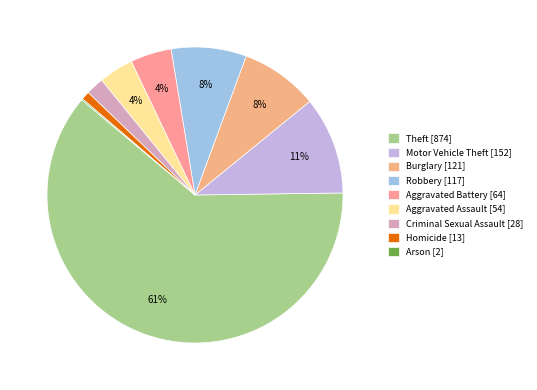

What is the ratio of the value at Motor Vehicle Theft to the value at Robbery?

1.3